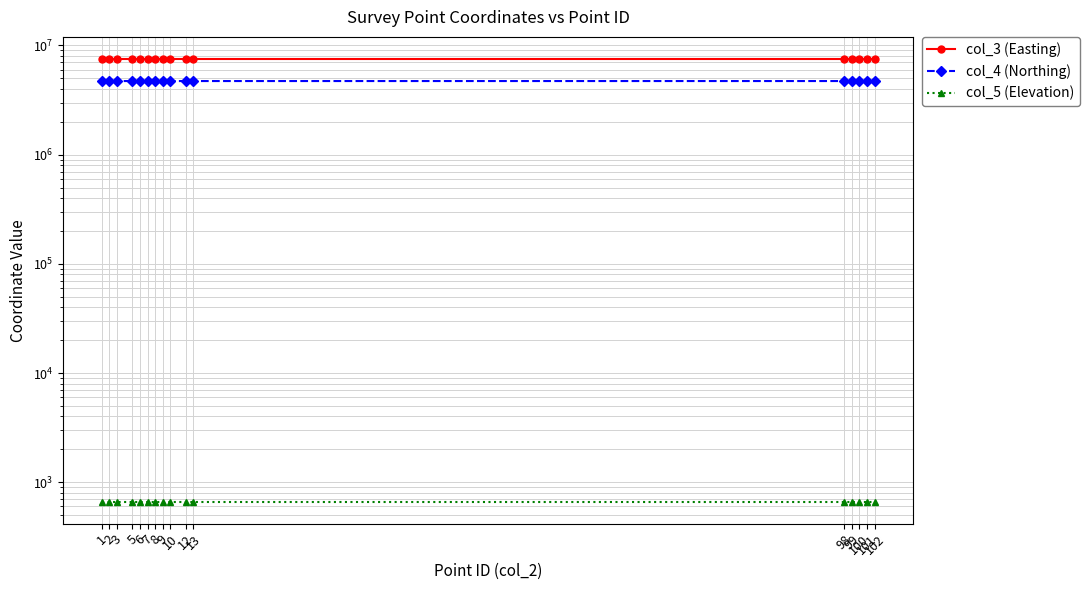

True or false: col_5 (Elevation) has a value of 869.8 at 5.

False